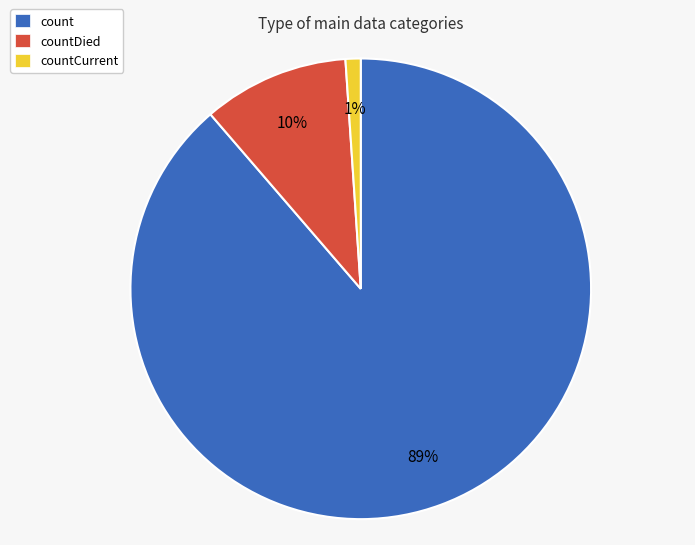

Do count and countCurrent together represent more than half of the pie?

Yes